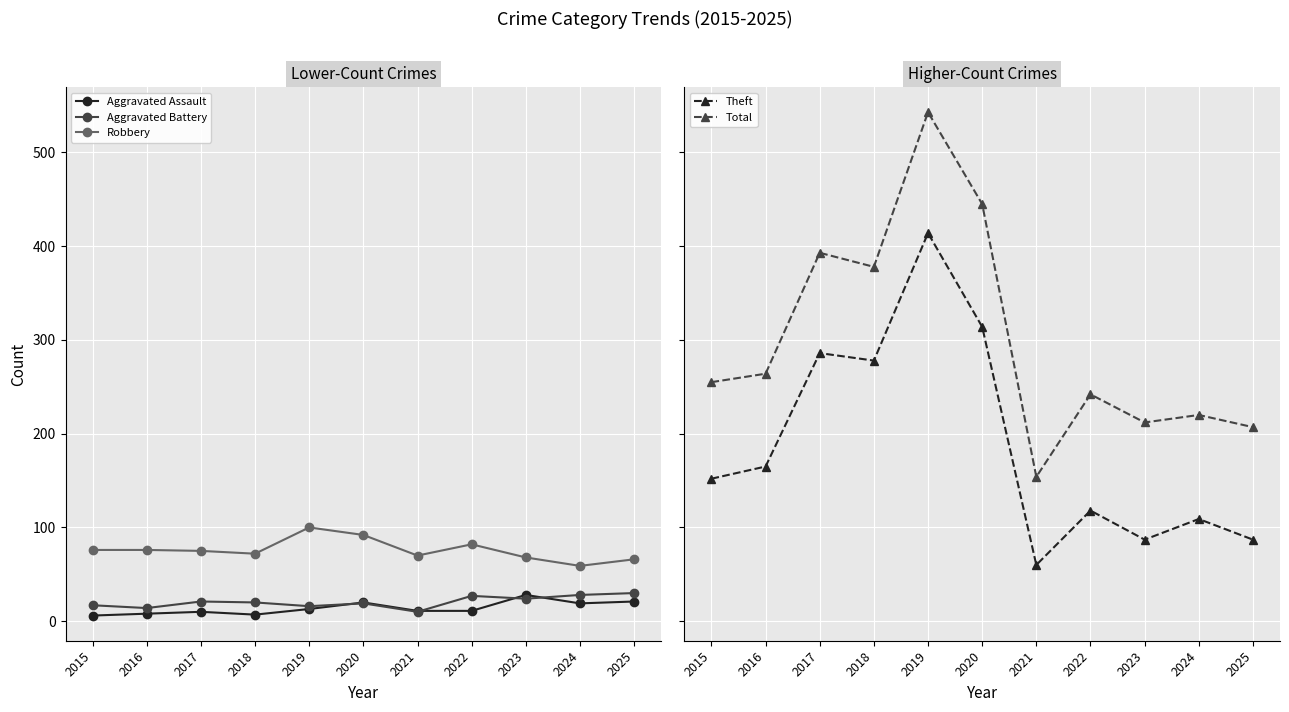

Reading left to right, transcribe all the data shown in this chart.

Aggravated Assault: 2015=6	2016=8	2017=10	2018=7	2019=13	2020=20	2021=11	2022=11	2023=28	2024=19	2025=21
Aggravated Battery: 2015=17	2016=14	2017=21	2018=20	2019=16	2020=19	2021=10	2022=27	2023=24	2024=28	2025=30
Robbery: 2015=76	2016=76	2017=75	2018=72	2019=100	2020=92	2021=70	2022=82	2023=68	2024=59	2025=66
Theft: 2015=152	2016=165	2017=286	2018=278	2019=414	2020=314	2021=60	2022=118	2023=87	2024=109	2025=87
Total: 2015=255	2016=264	2017=393	2018=378	2019=543	2020=445	2021=154	2022=242	2023=212	2024=220	2025=207